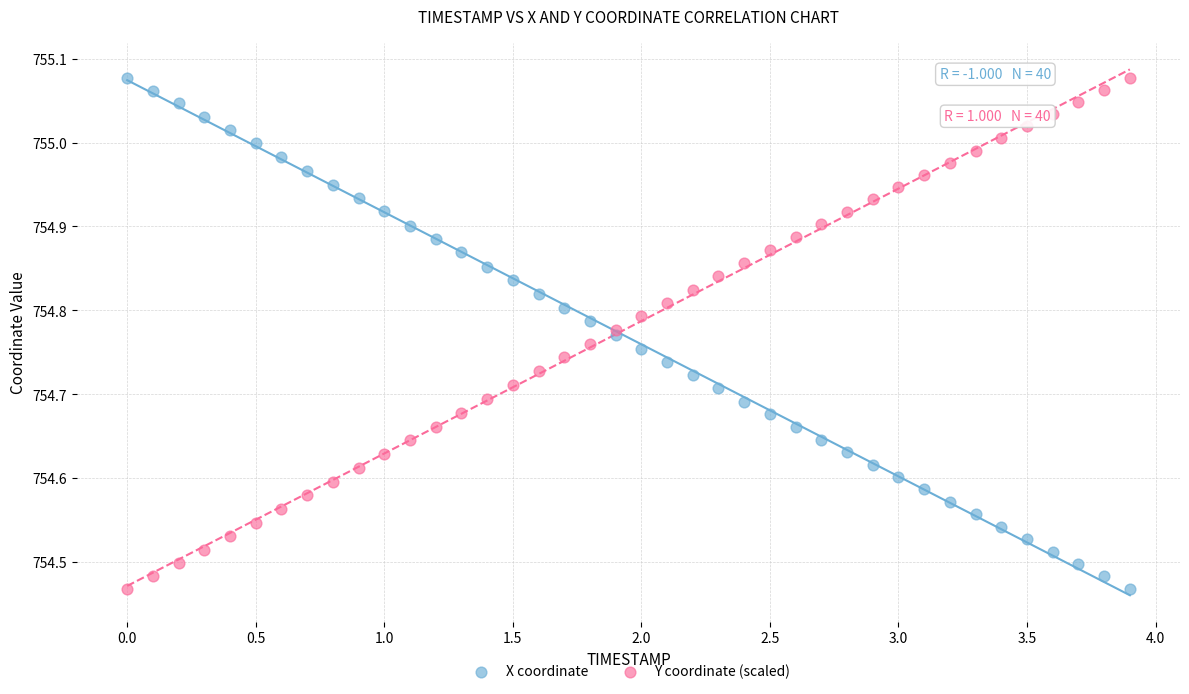

What are all the series names shown in the legend?

X coordinate, Y coordinate (scaled)